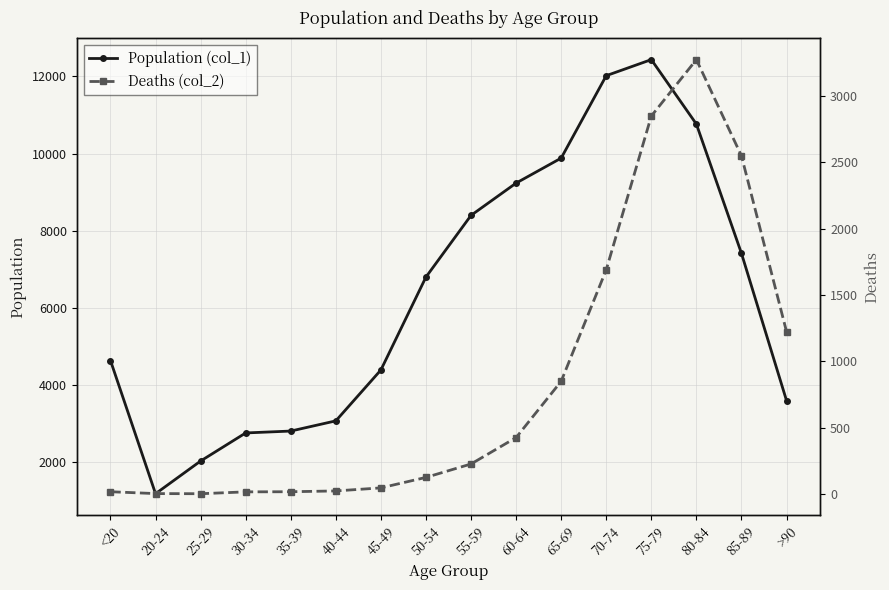

Where is Deaths (col_2) nearest to the value 1638?

70-74